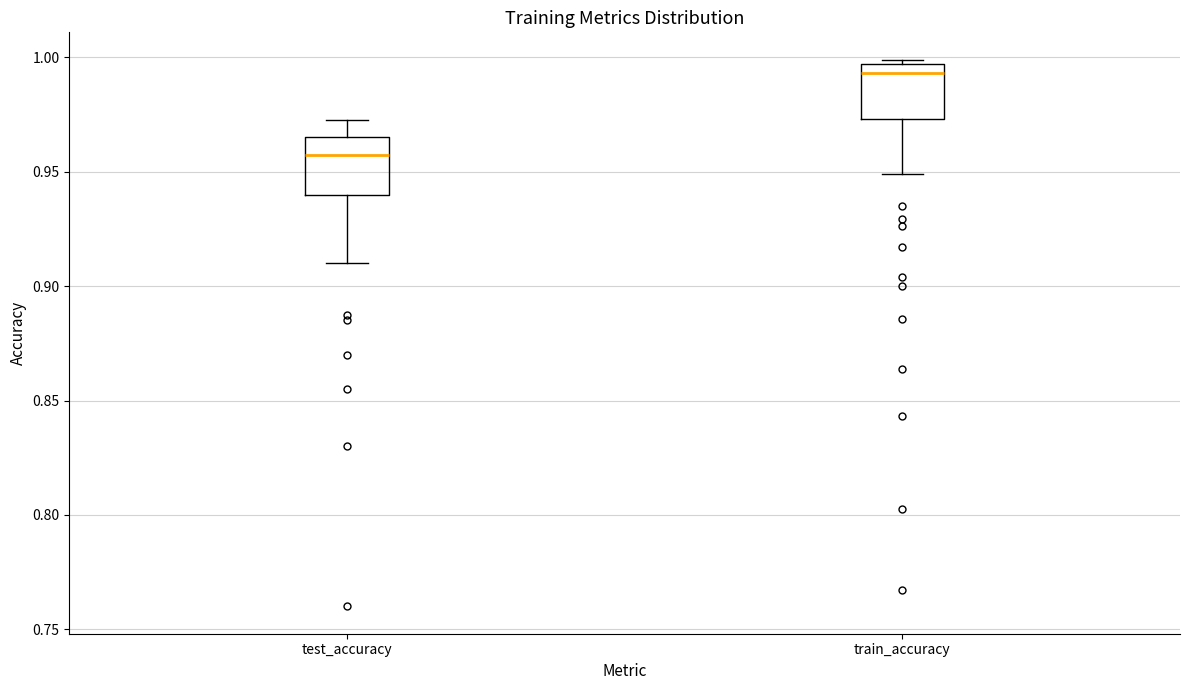

Where does the lower whisker of the box for train_accuracy end on the y-axis? The values are not printed on the chart, so give them approximately, as read against the axis.

0.950